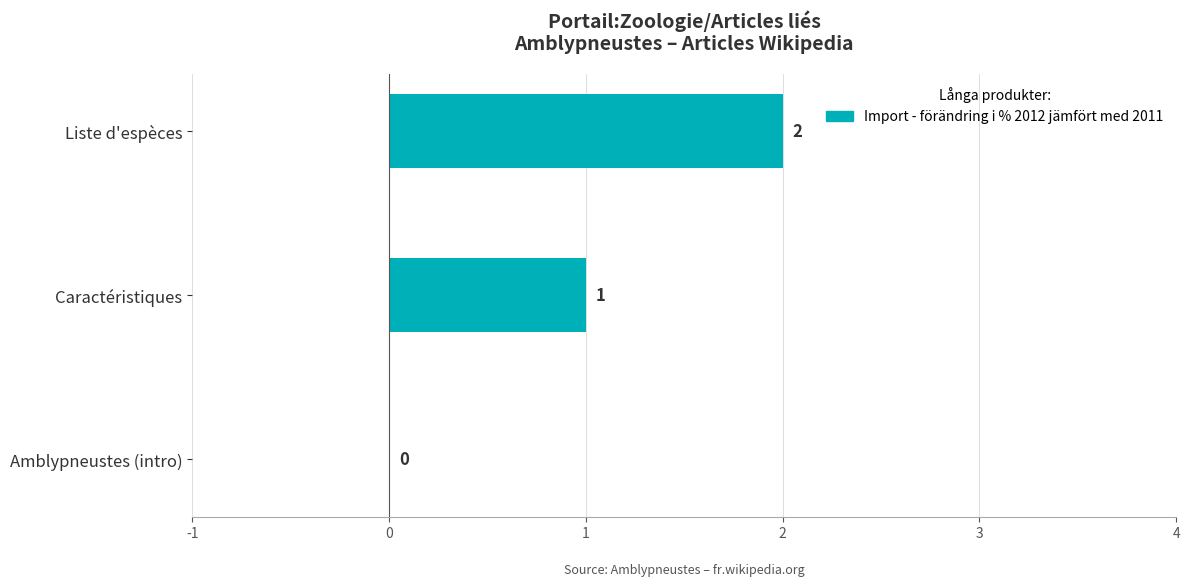

True or false: the data shows 0 at Amblypneustes (intro).

True